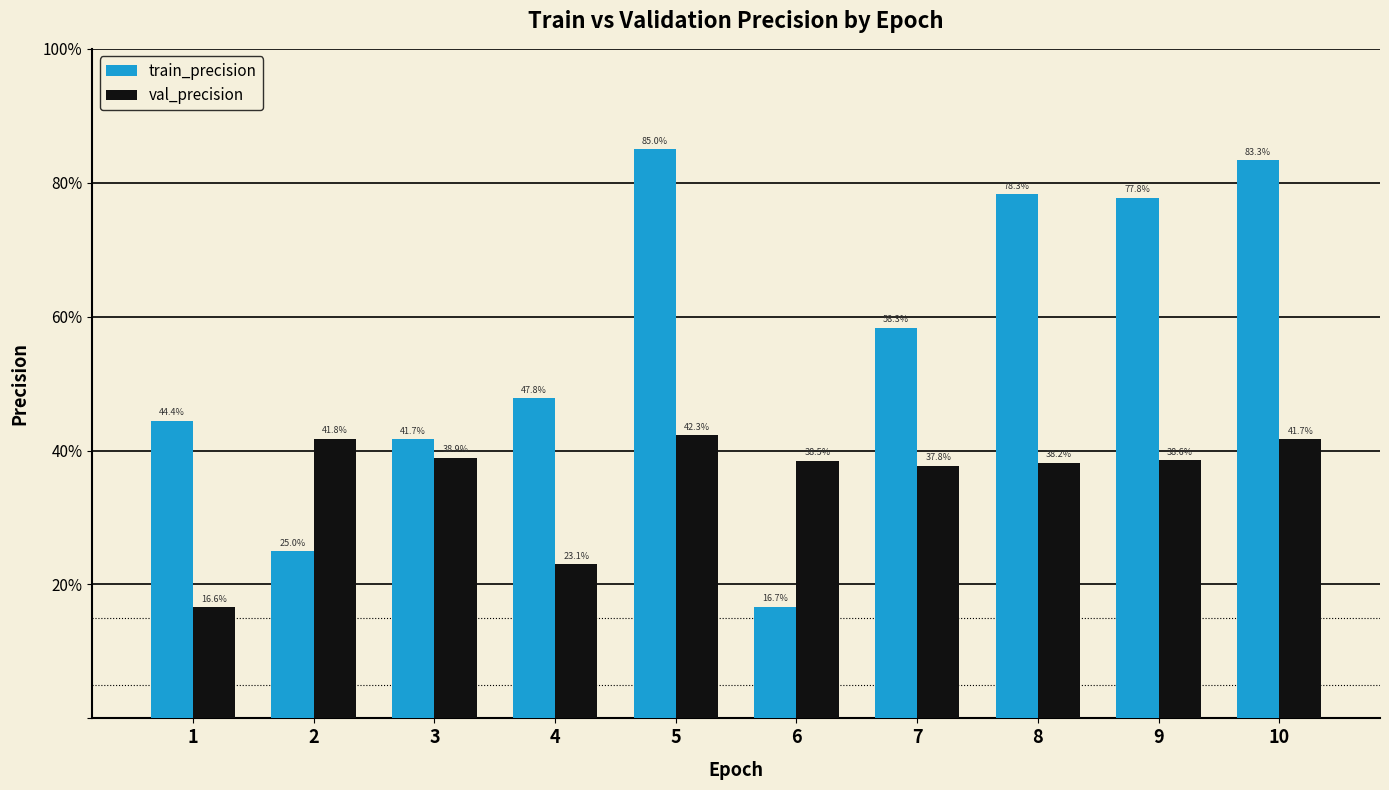

Reading right to left, what are all the values shown in this chart?

train_precision: 0.8	0.8	0.8	0.6	0.2	0.8	0.5	0.4	0.2	0.4
val_precision: 0.4	0.4	0.4	0.4	0.4	0.4	0.2	0.4	0.4	0.2